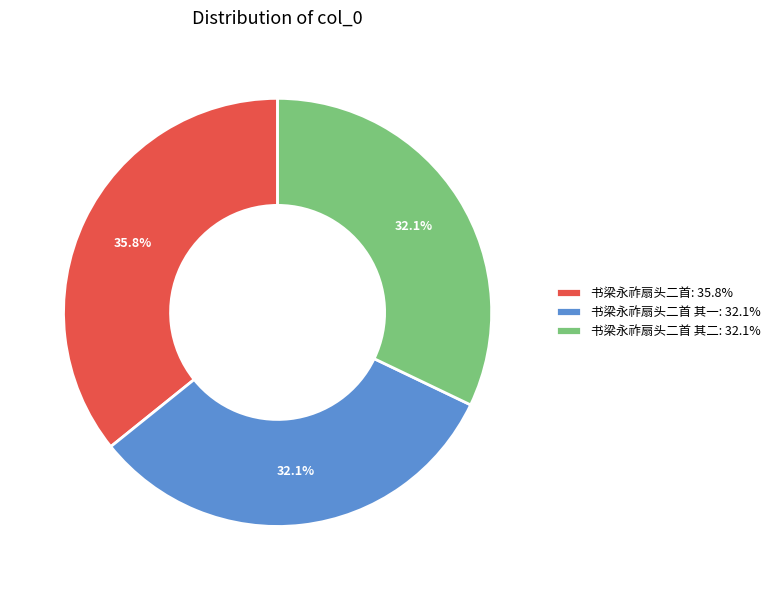

To the nearest percent, what is the difference between the largest and smallest slice percentages?

4%